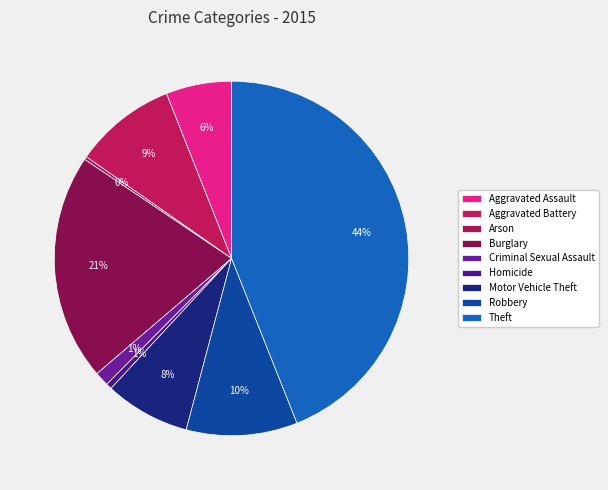

Between Robbery and Arson, which is larger?

Robbery